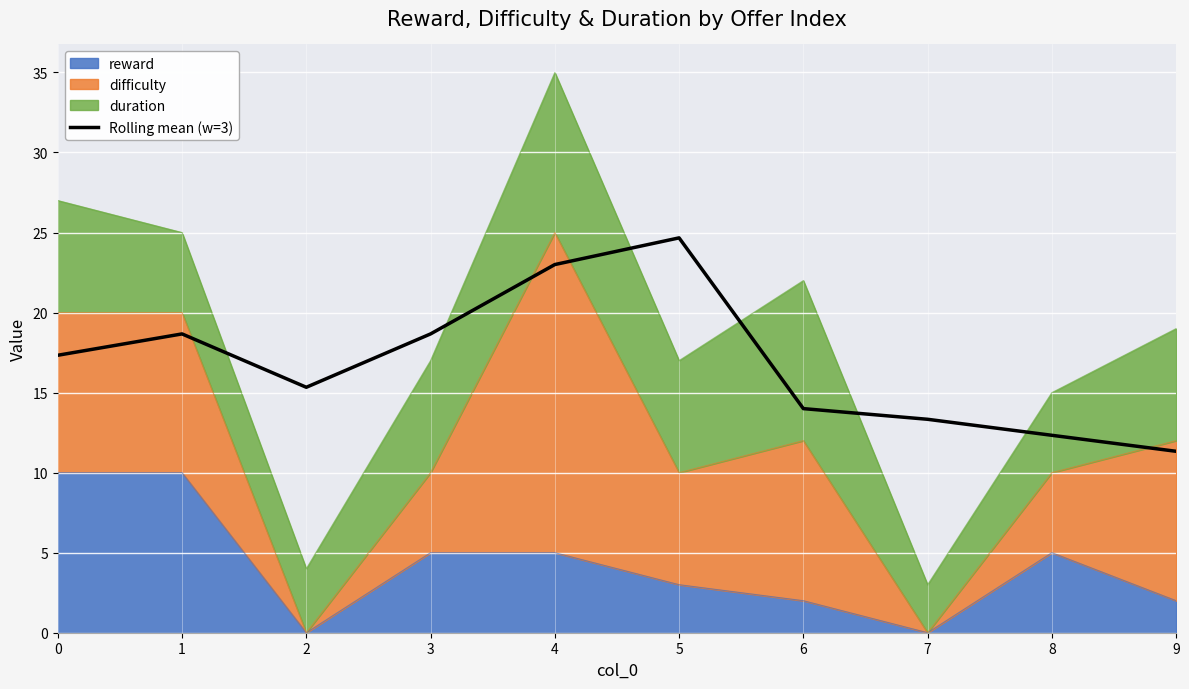

What is the value of the 1st point from the left?

17.3